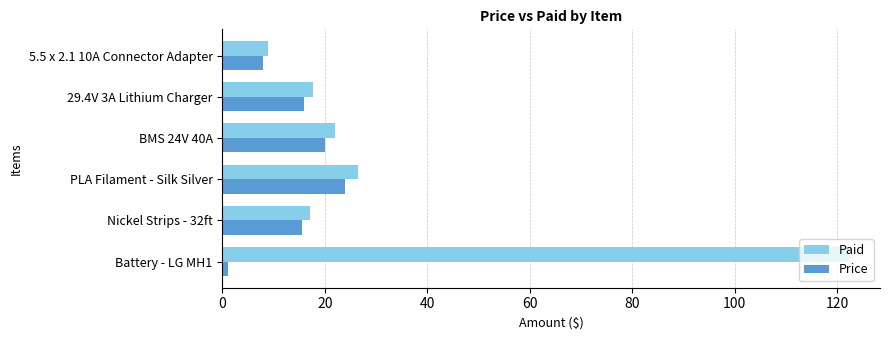

What is the sum of all Price values?

84.5